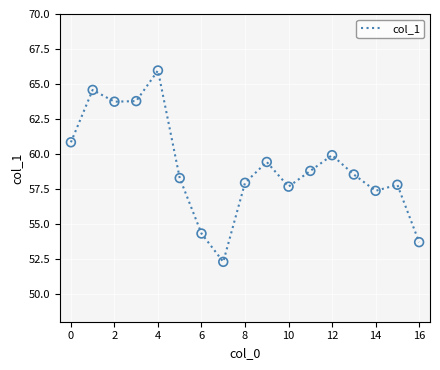

What is the difference between the maximum and minimum values?

13.7